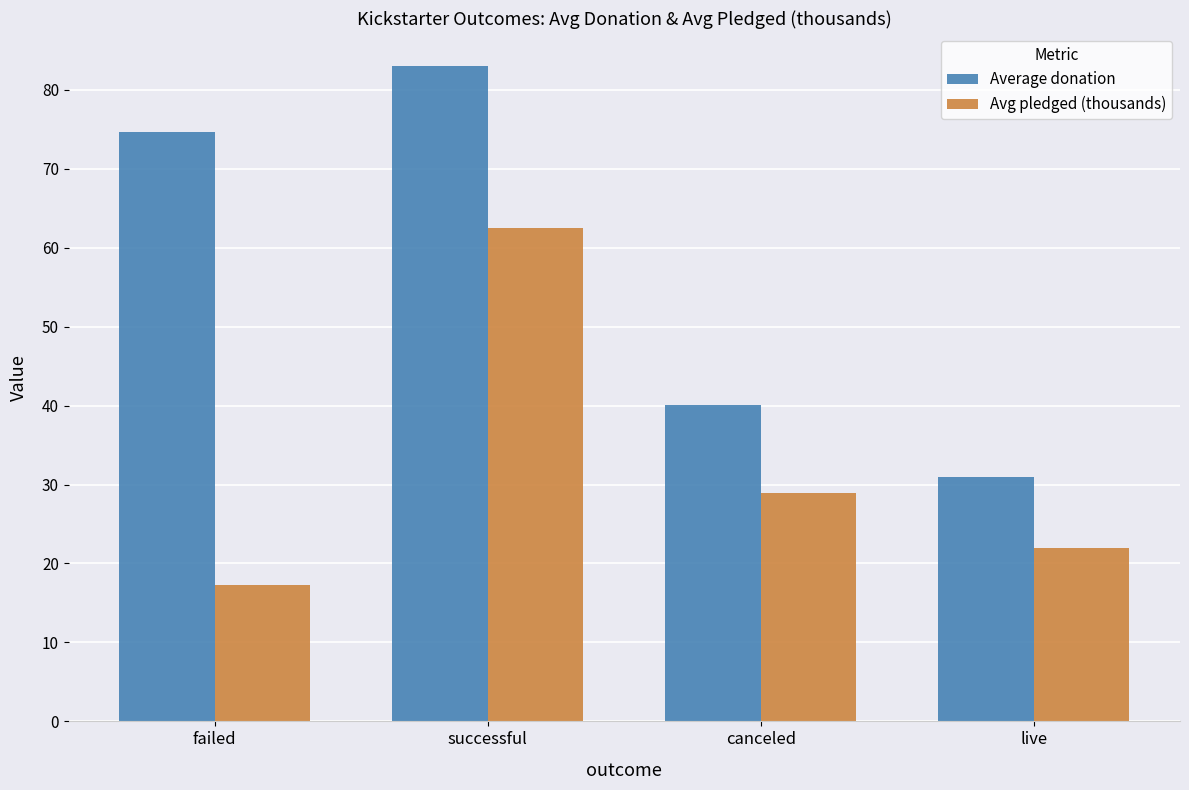

What is the value of the Average donation bar at the 2nd from the left?

83.0